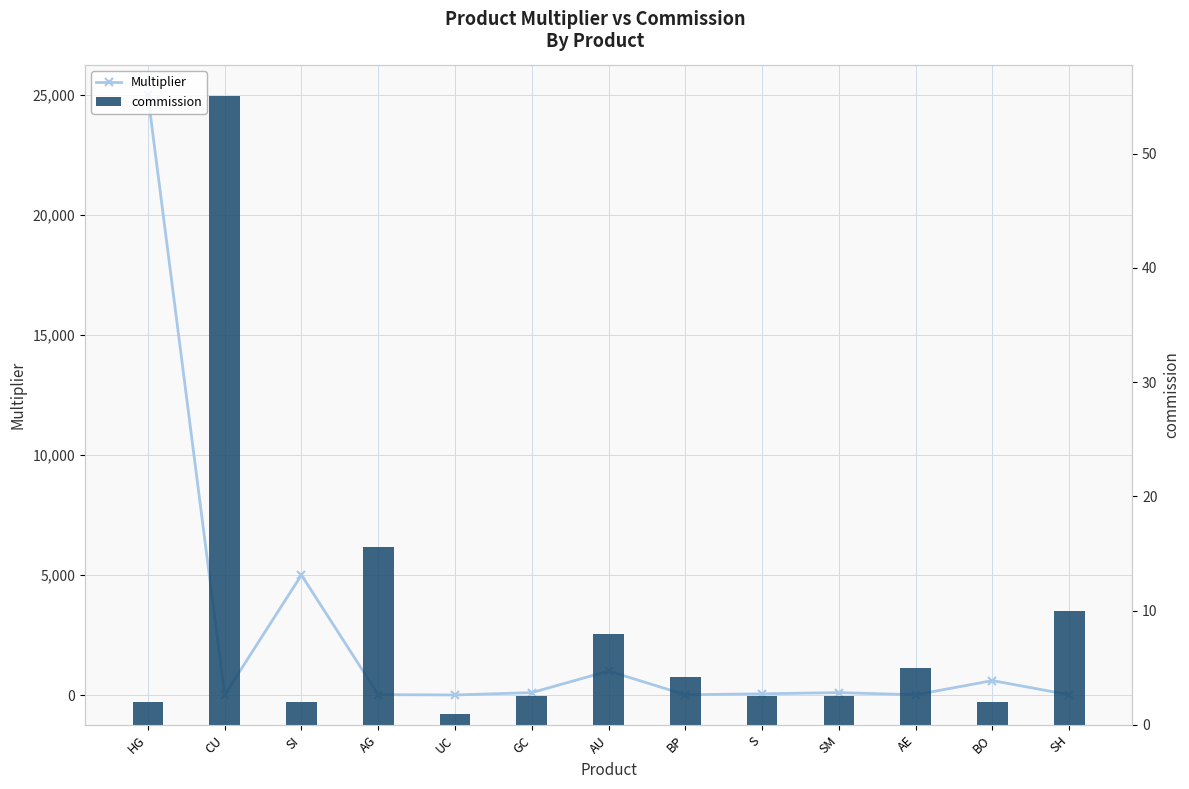

The value of commission at UC is 1.0. True or false?

True